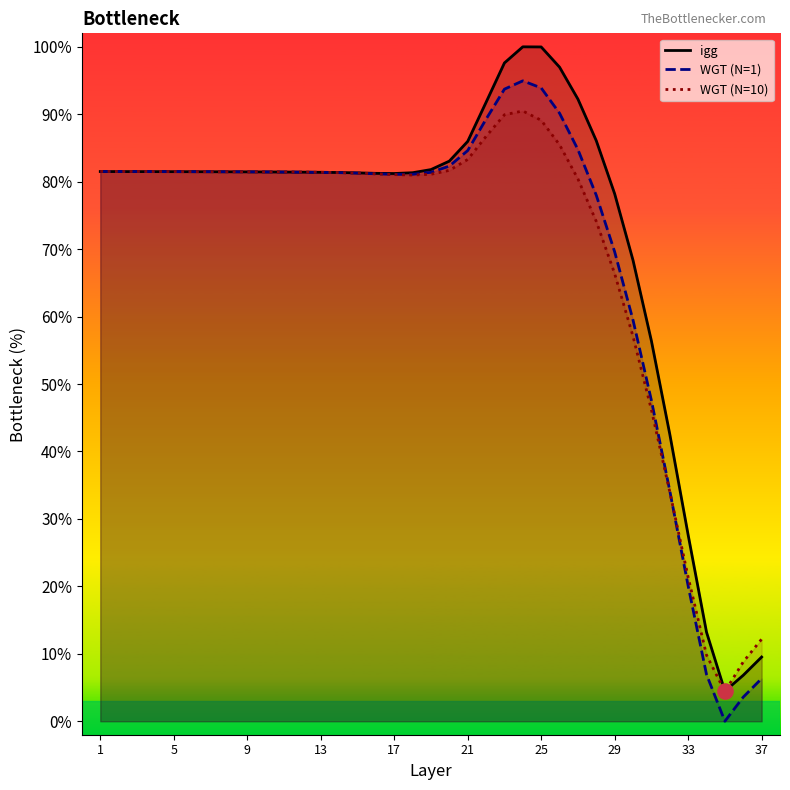

Which series contains the lowest Y value?

WGT (N=1)